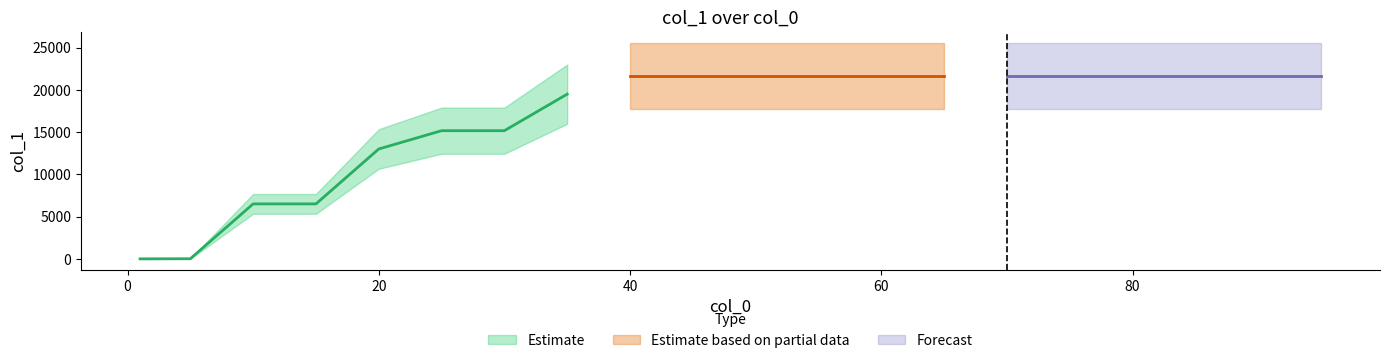

Reading right to left, list all the values displayed in this chart.

21649.0	21649.0	21649.0	21649.0	21649.0	21649.0	21649.0	21649.0	21649.0	21649.0	21649.0	21649.0	19484.2	15161.9	15161.9	12997.1	6502.7	6502.7	15.6	1.0